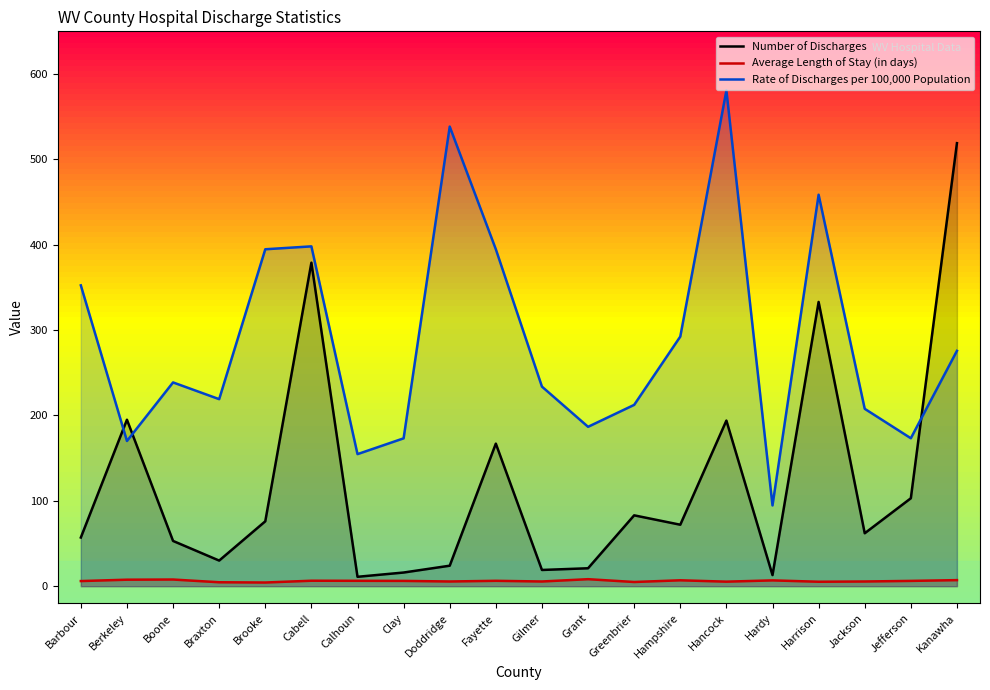

How many interior local peaks does the Average Length of Stay (in days) series have?

6